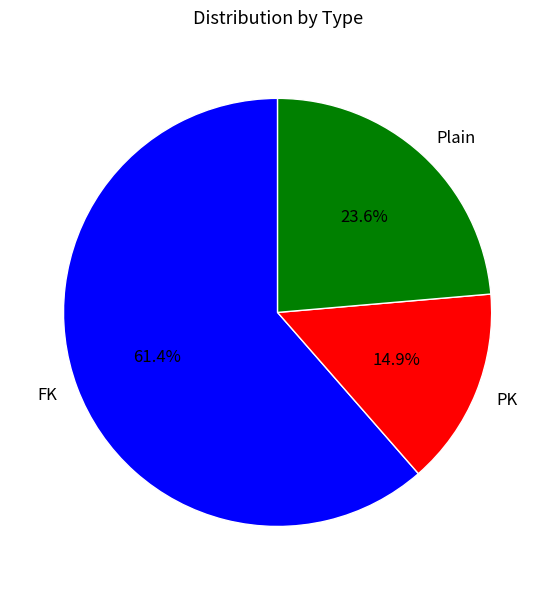

Count the number of slices in the pie.

3